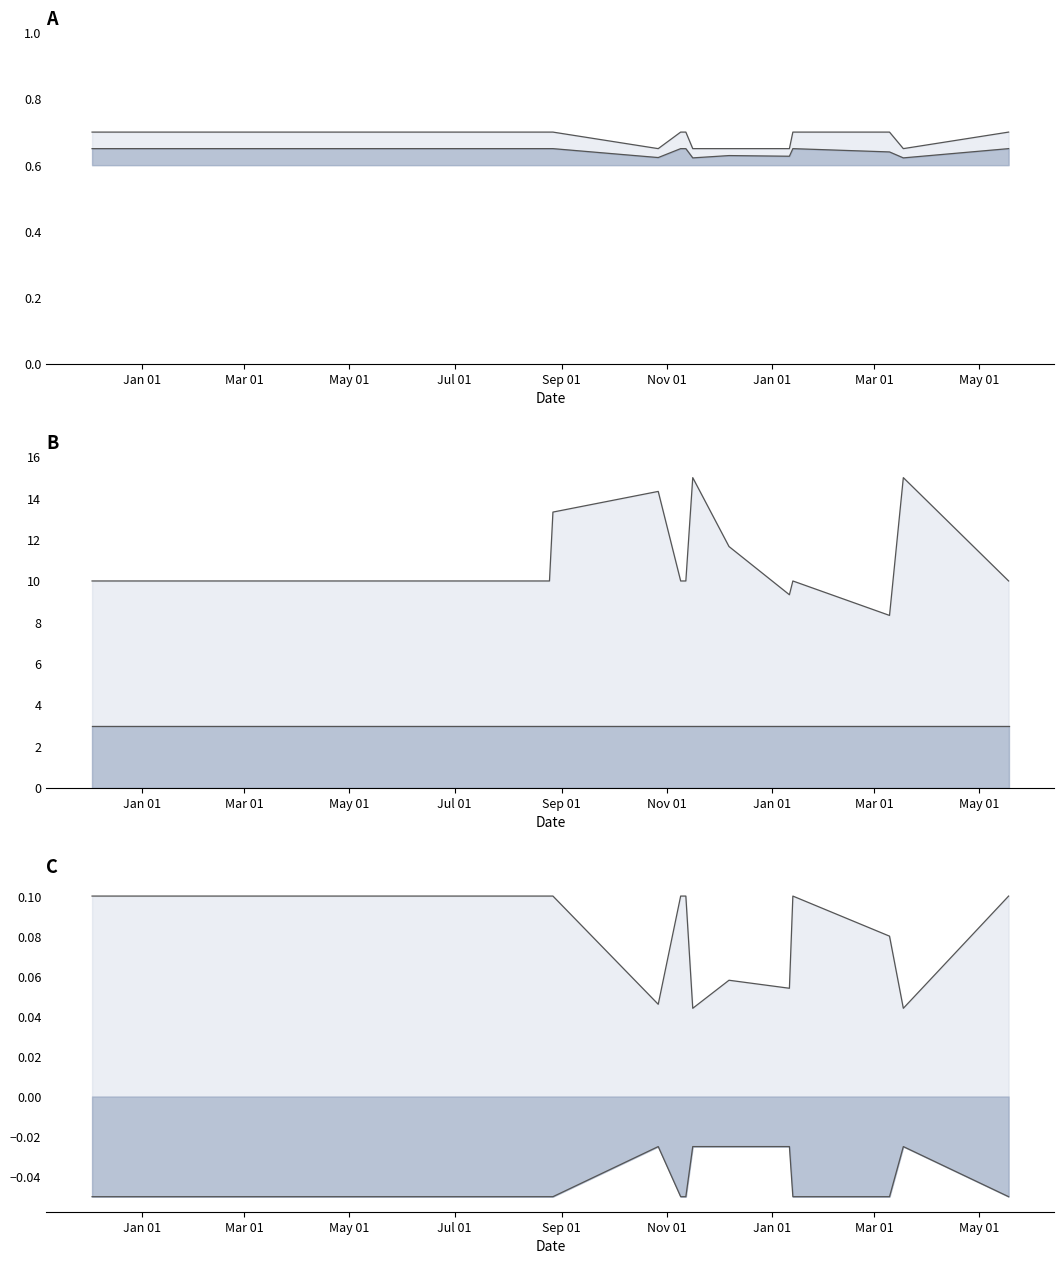

True or false: Precio promedio ponderado line and Volumen line cross at least once.

False